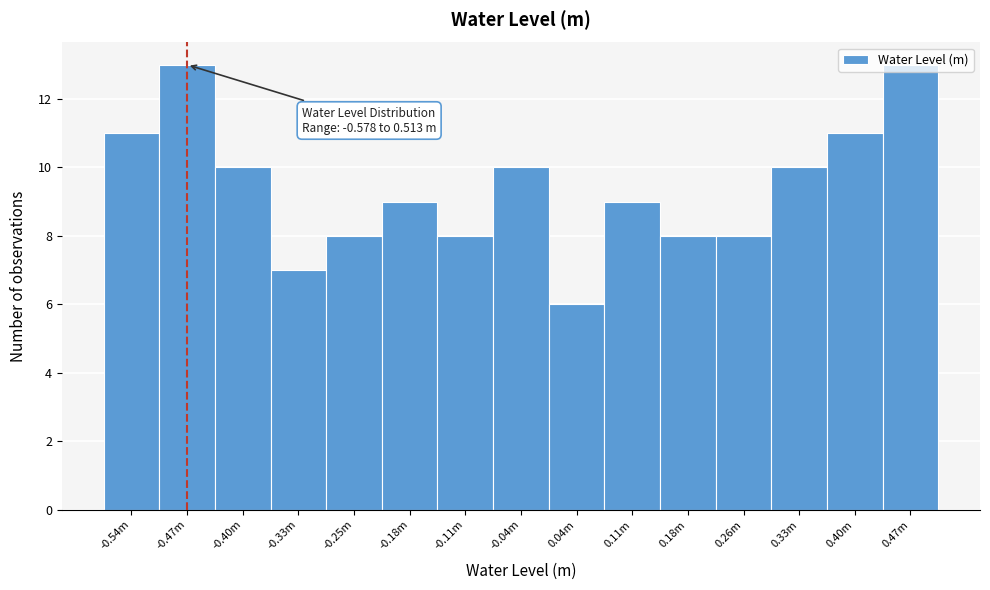

Between 0.18m and -0.04m, which is larger?

-0.04m